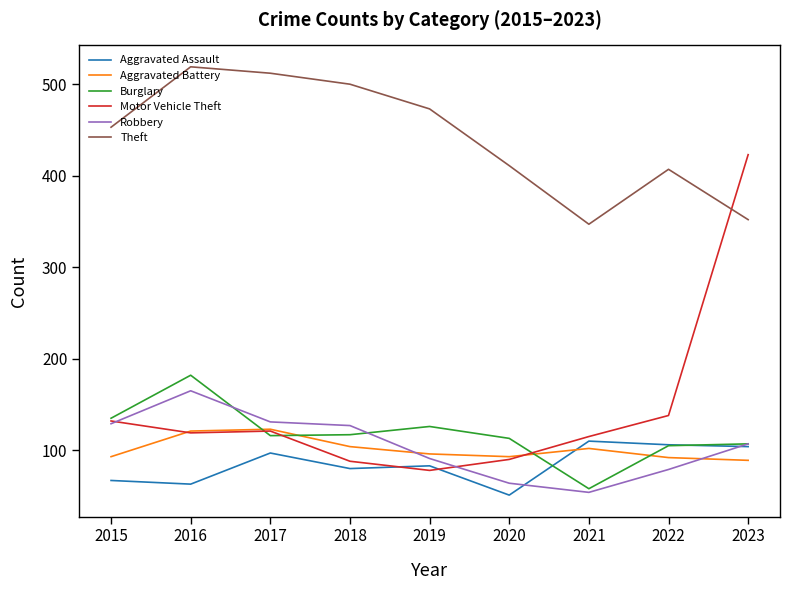

What is the difference between the highest and lowest values at 2020?

360